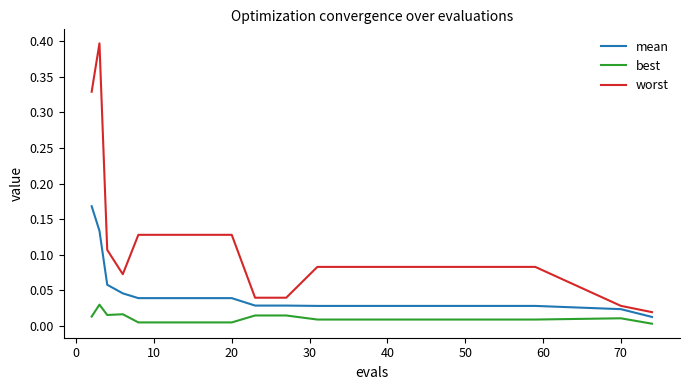

True or false: best and worst cross at least once.

False